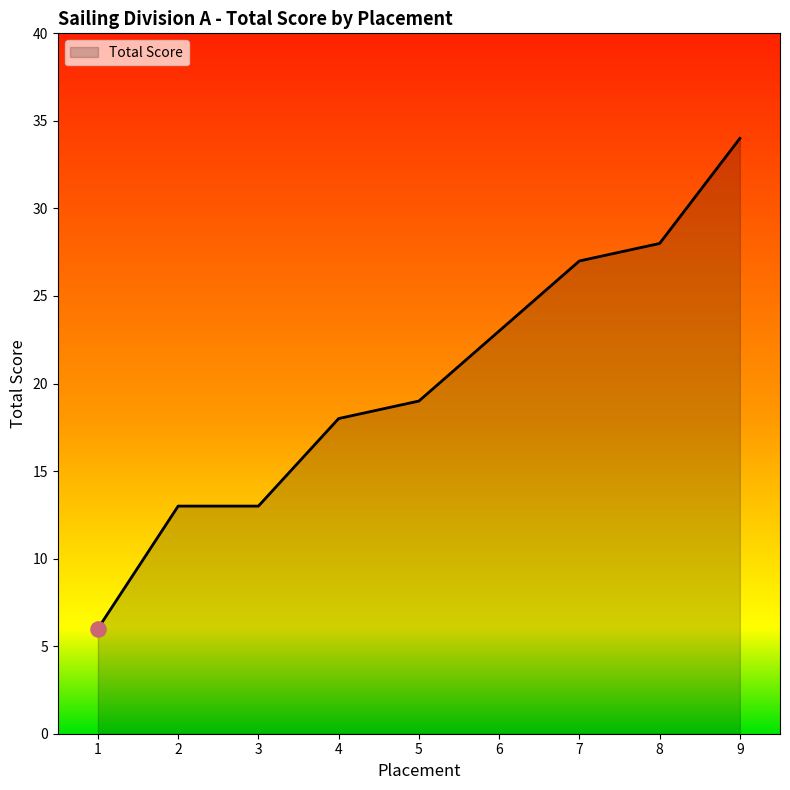

What is the ratio of the value at 6 to the value at 9?

0.7